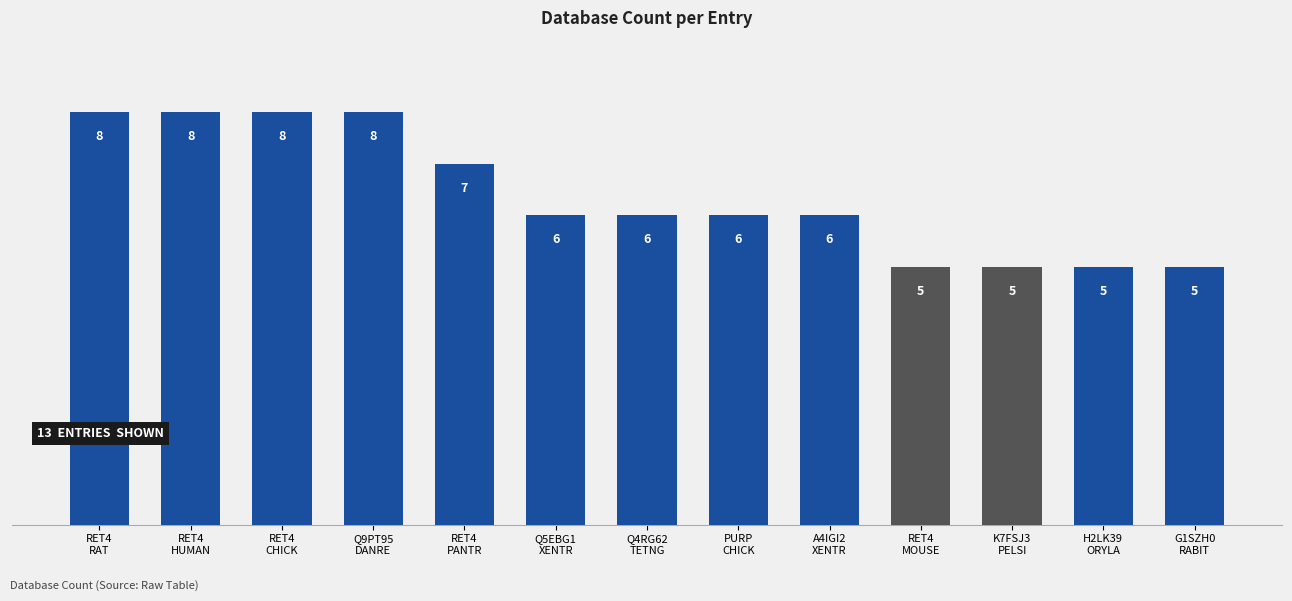

What is the average value?

6